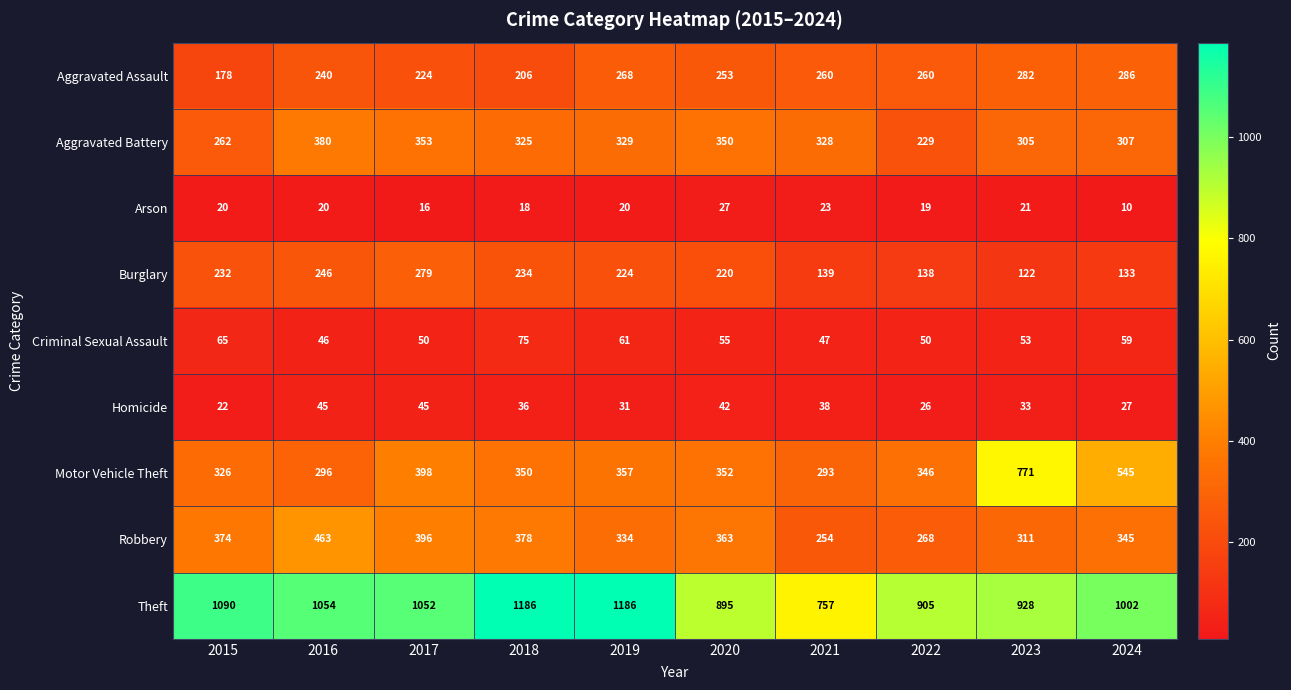

At 2016, list the series in order from largest to smallest.

Theft, Robbery, Aggravated Battery, Motor Vehicle Theft, Burglary, Aggravated Assault, Criminal Sexual Assault, Homicide, Arson